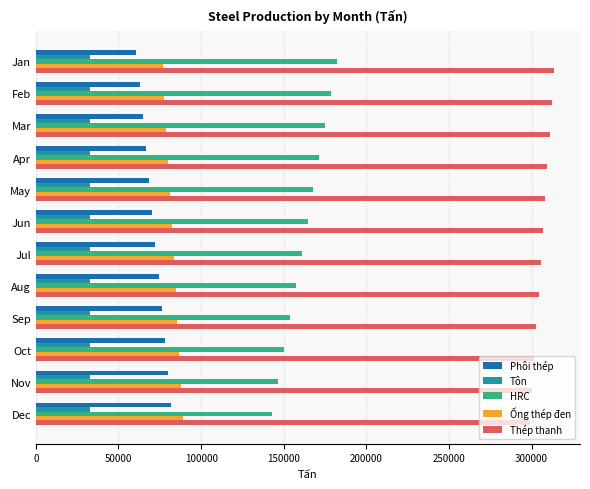

Is it true that Phôi thép equals 97184.1 at Apr?

False